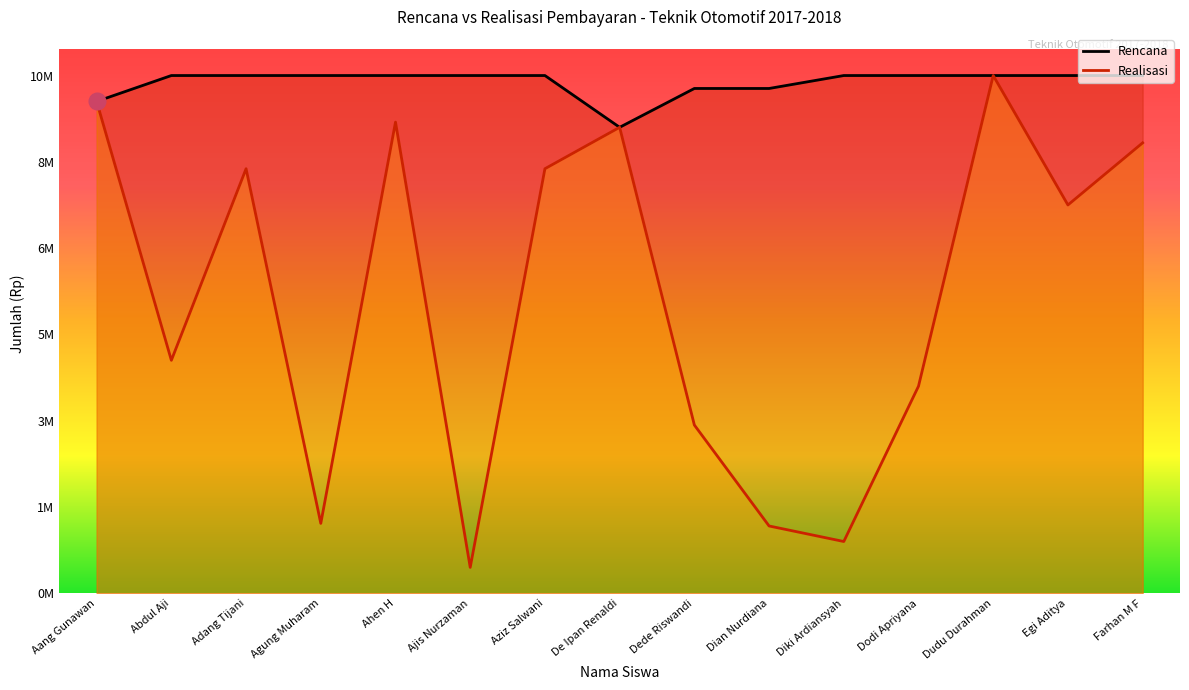

Which series has the largest range (max minus min)?

Realisasi